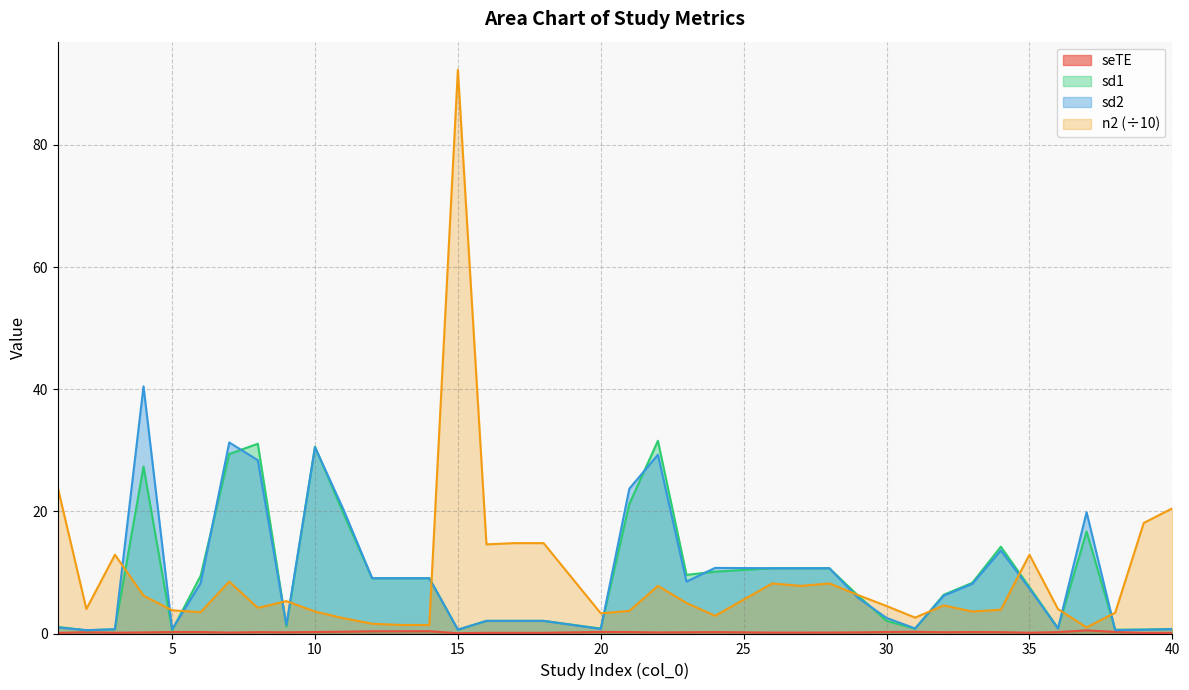

The n2 series shows 21.4 at 18. True or false?

False